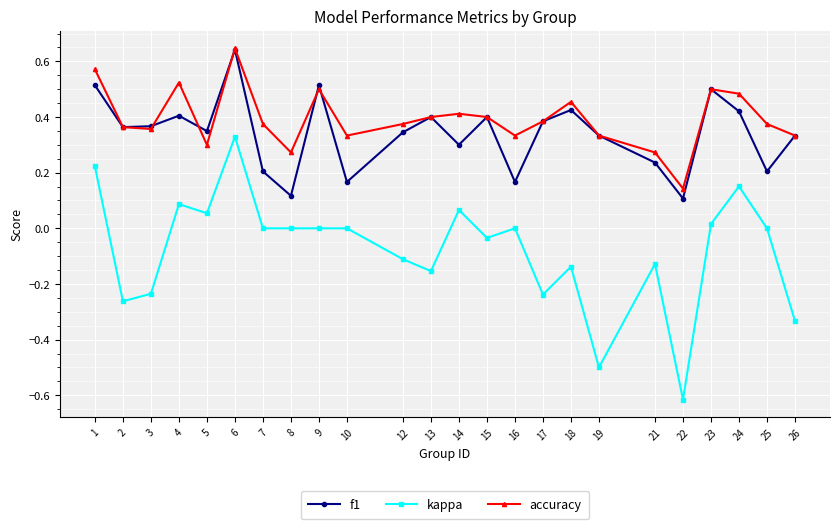

Which label corresponds to the largest value in the chart?

6